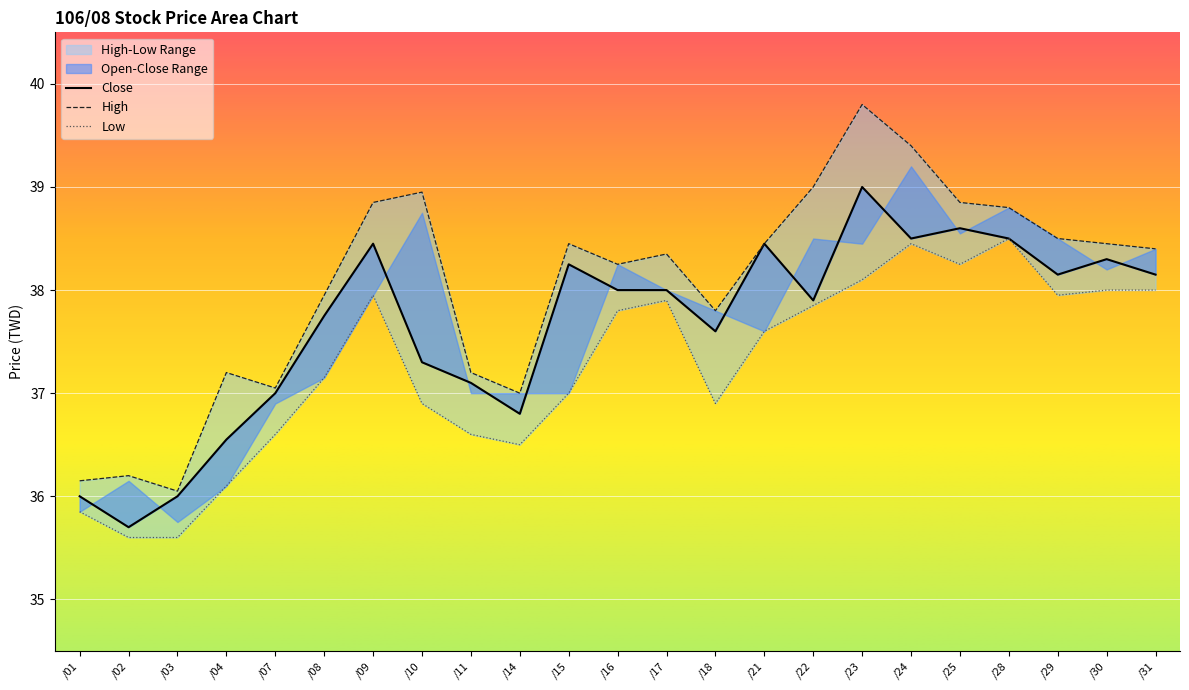

What is the difference between the maximum and minimum values in the High series?

3.8